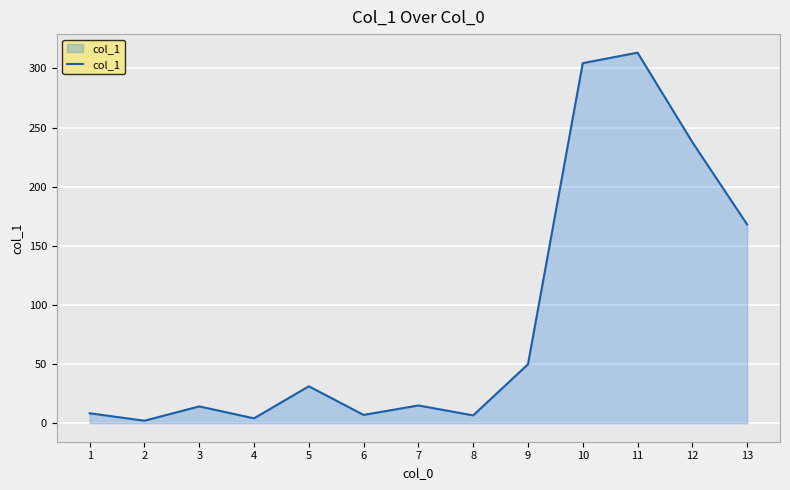

What is the difference between the maximum and minimum values?

311.3